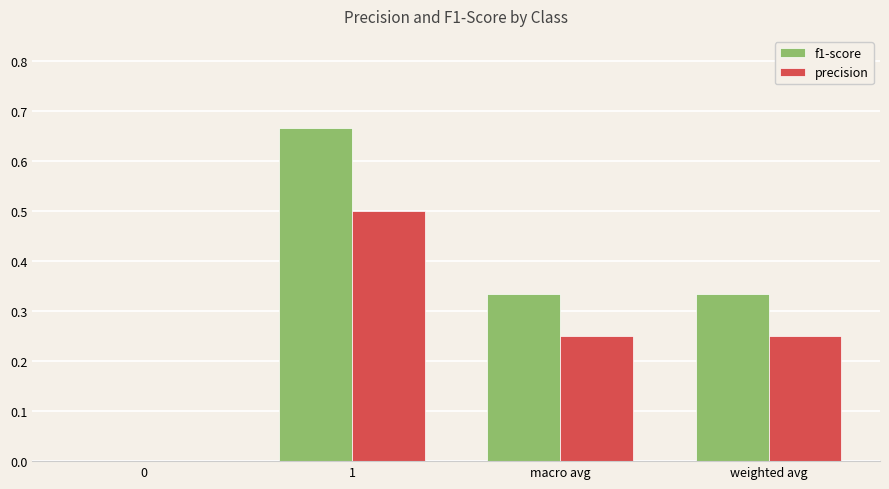

Count the f1-score values in the range 0 to 1.

4